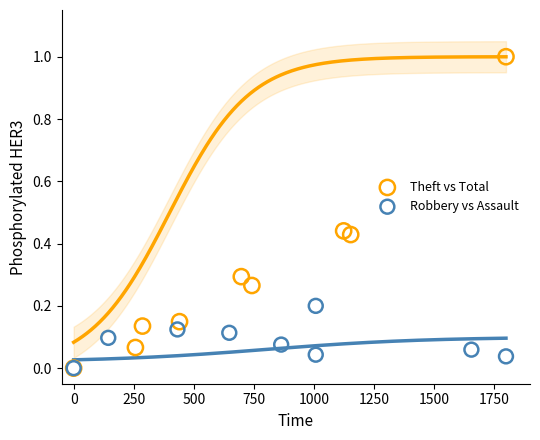

Which series has the widest spread of Y values?

Theft vs Total